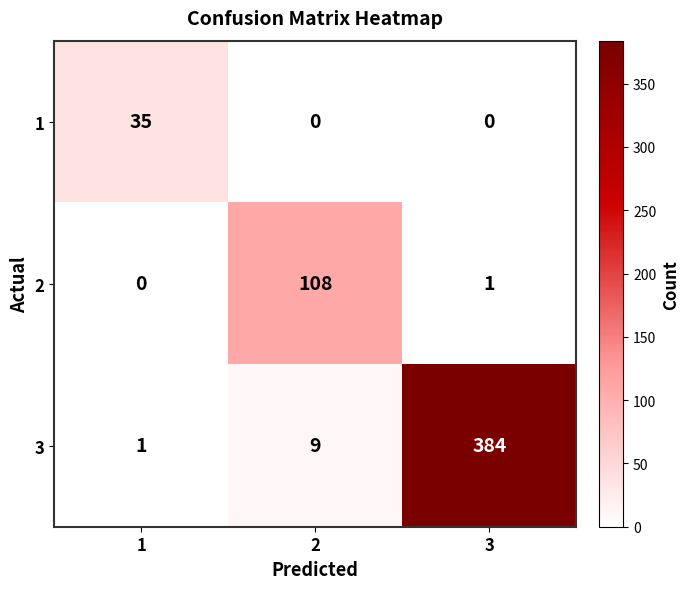

Between 2 and 3, which series saw the biggest shift?

3